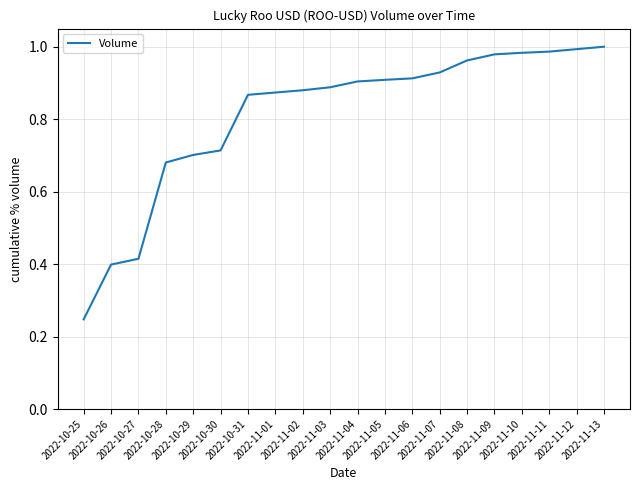

Between 2022-11-02 and 2022-10-29, which is larger?

2022-11-02